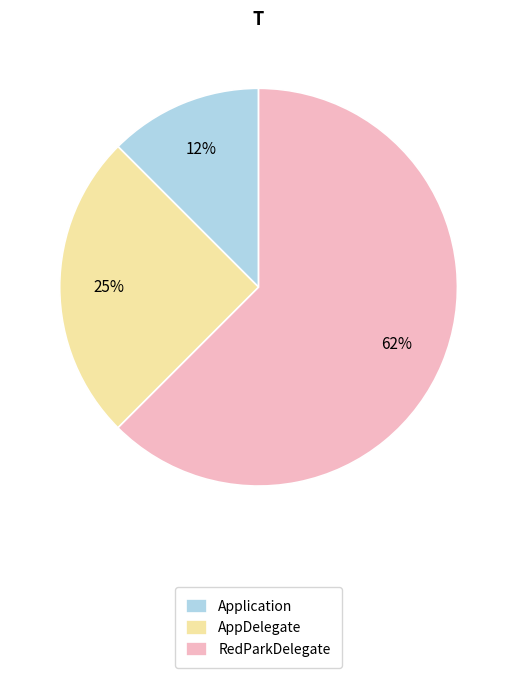

To the nearest percent, what is the average slice percentage?

33%